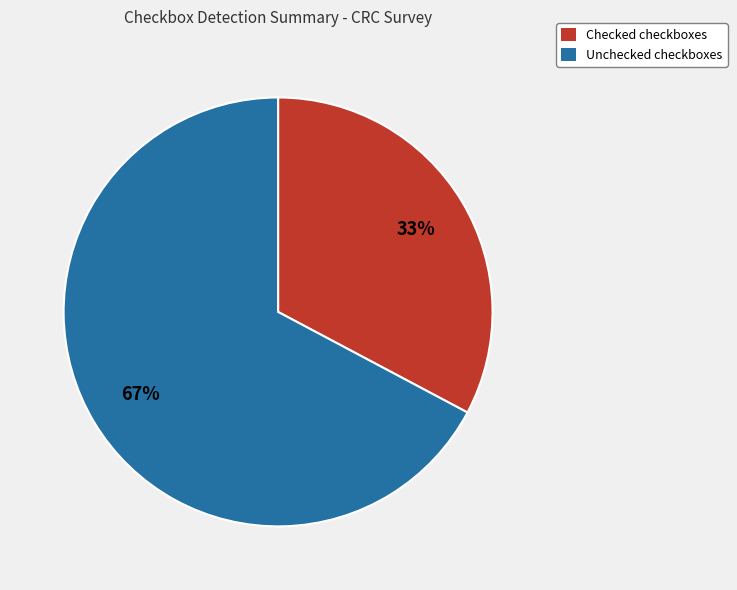

To the nearest percent, what is the difference between the Unchecked and Checked slice percentages?

34%